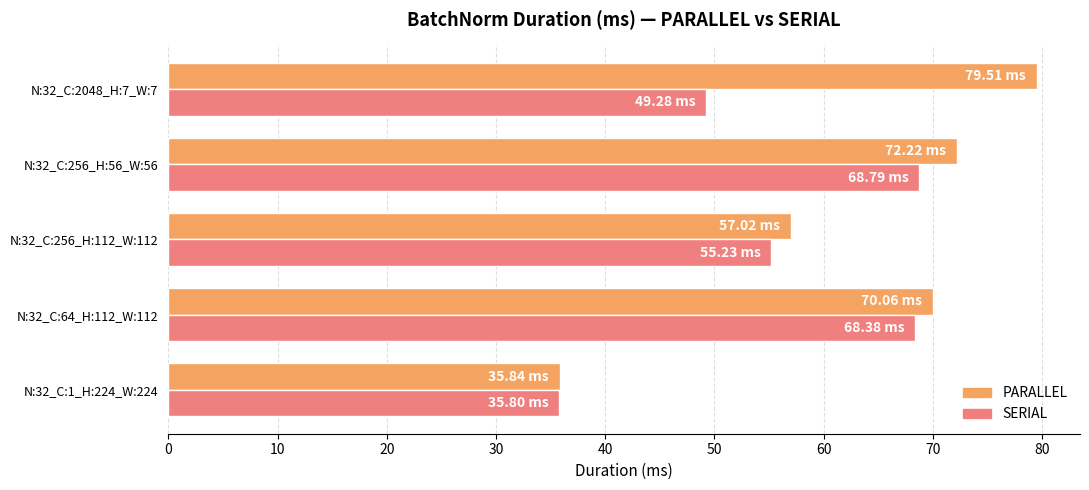

Rank the series by their maximum value, from lowest to highest.

SERIAL, PARALLEL